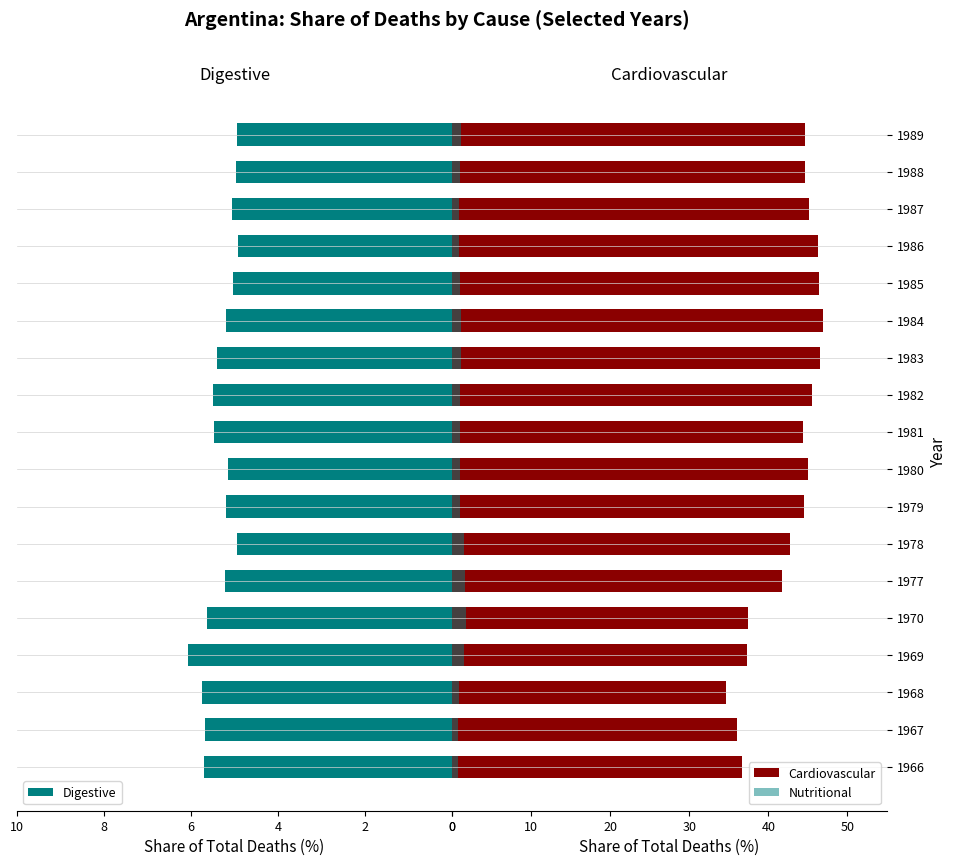

How many distinct data groups are displayed?

3